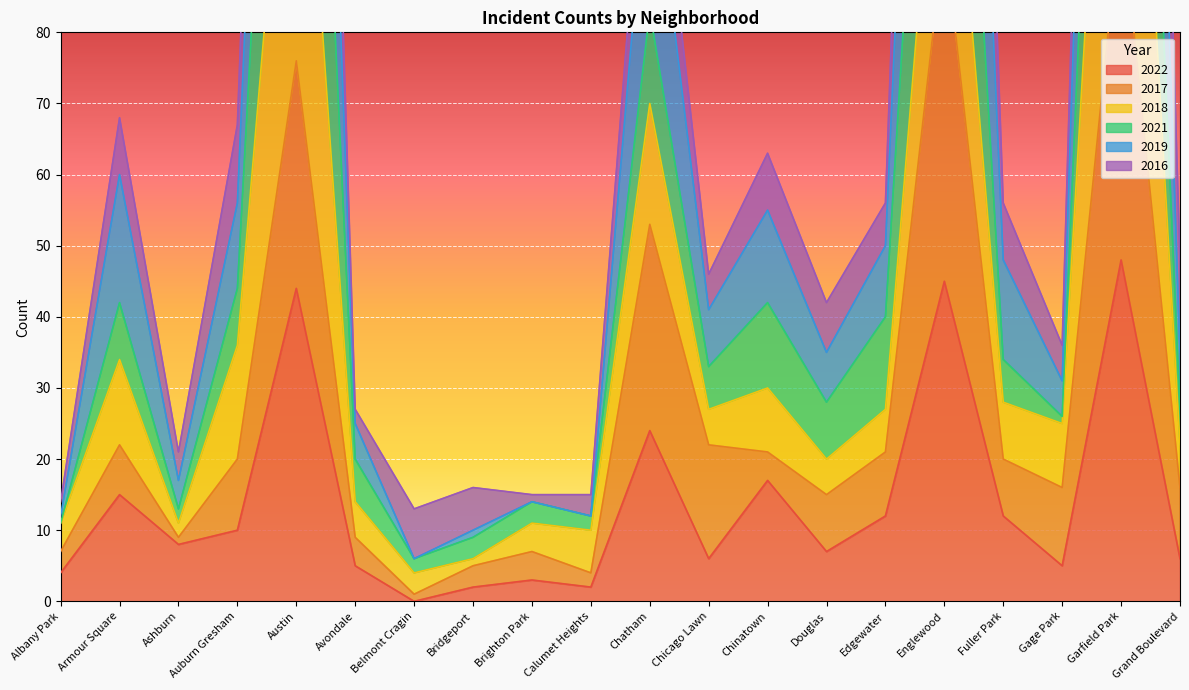

True or false: 2022 and 2019 cross at least once.

False